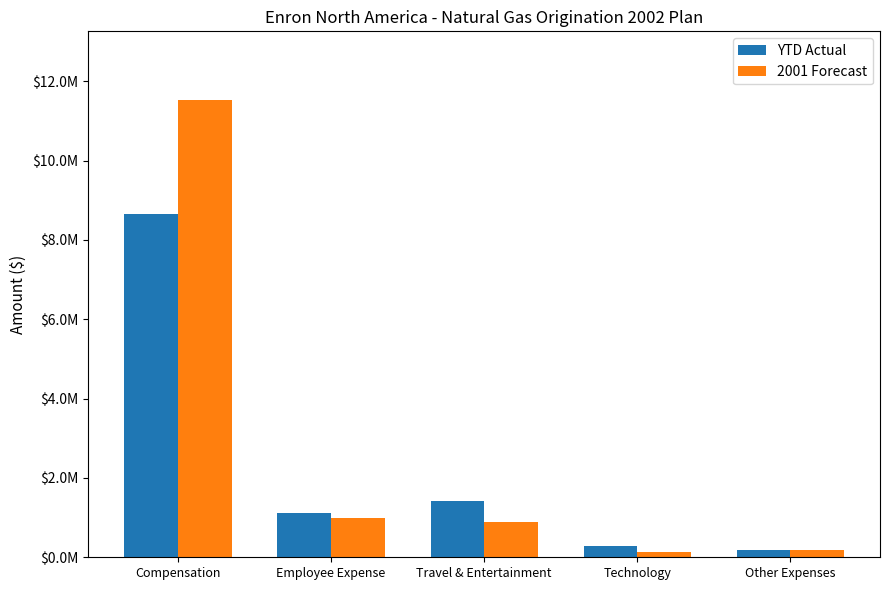

What is the total value across all series at Travel & Entertainment?

2285787.9